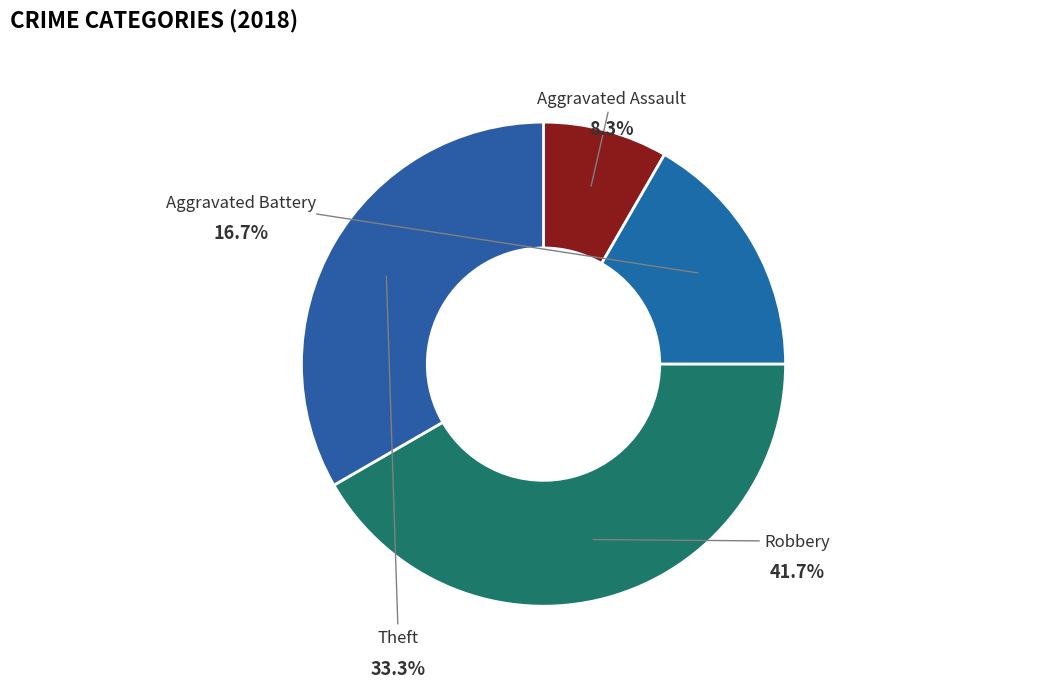

Is Theft the majority of the pie?

No